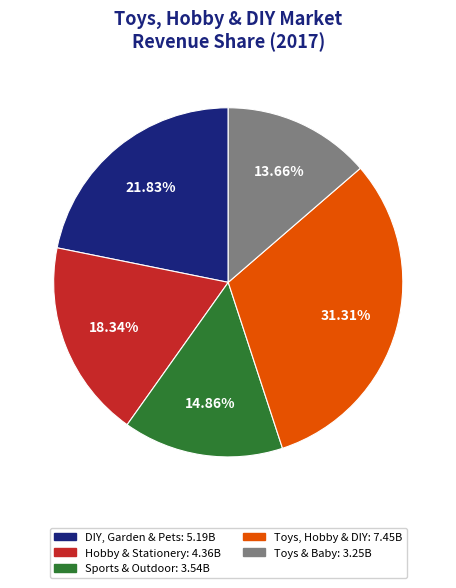

To the nearest percent, what percentage of the pie is Toys, Hobby & DIY?

31%